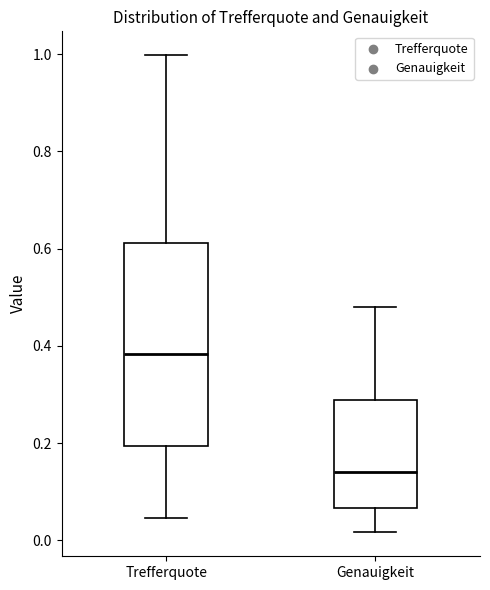

Where does the lower whisker of the box for Trefferquote end on the y-axis? The values are not printed on the chart, so give them approximately, as read against the axis.

0.04